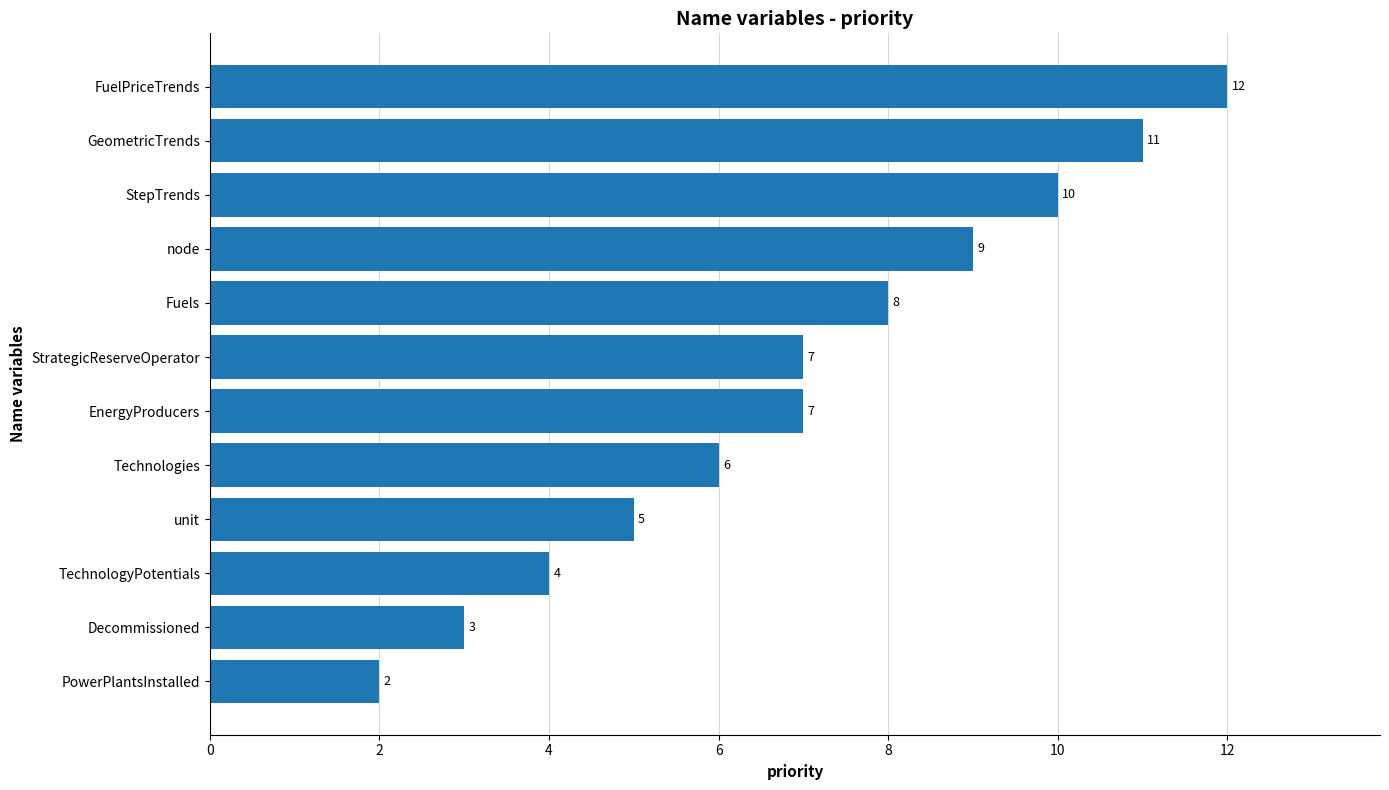

Count the values in the range 5 to 10.

7